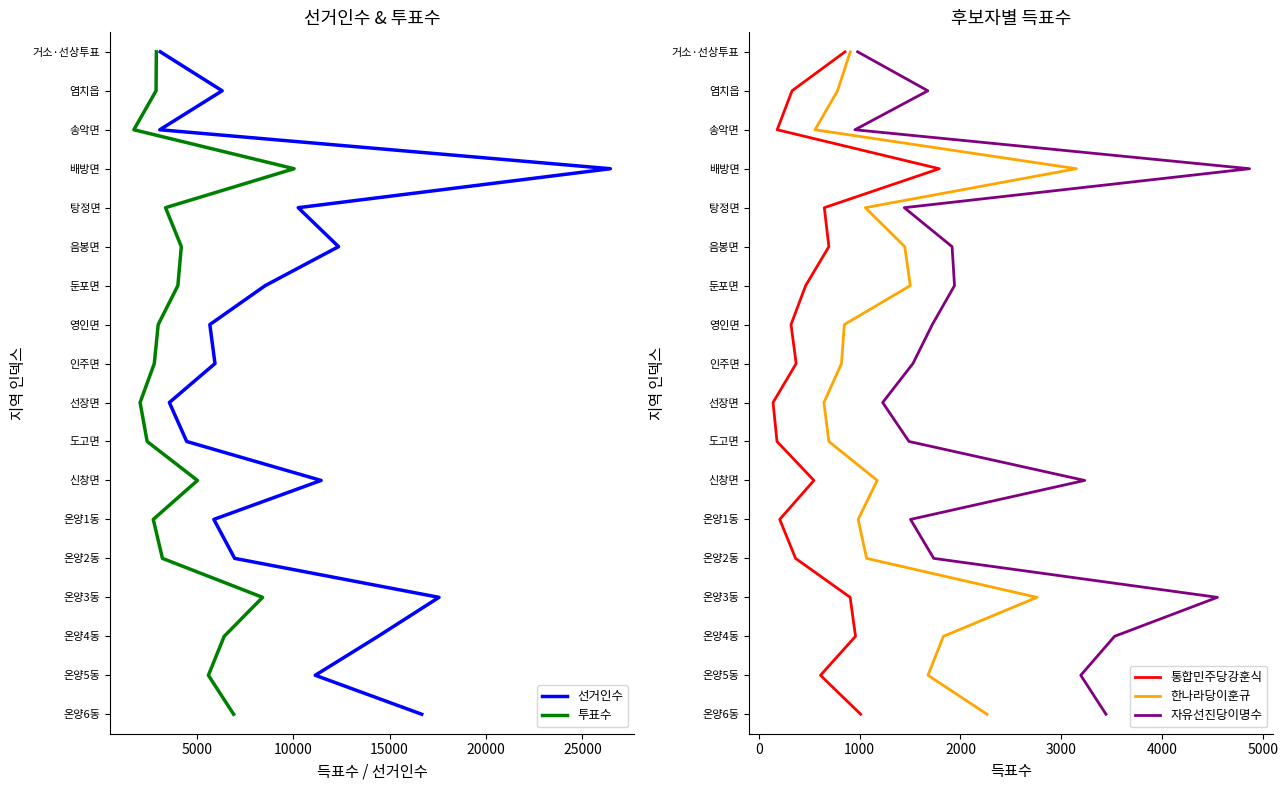

Which series has the largest total across all categories?

선거인수